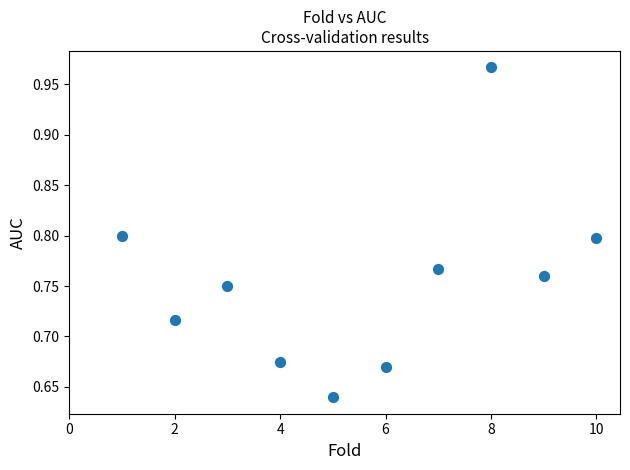

What is the average X value?

5.5